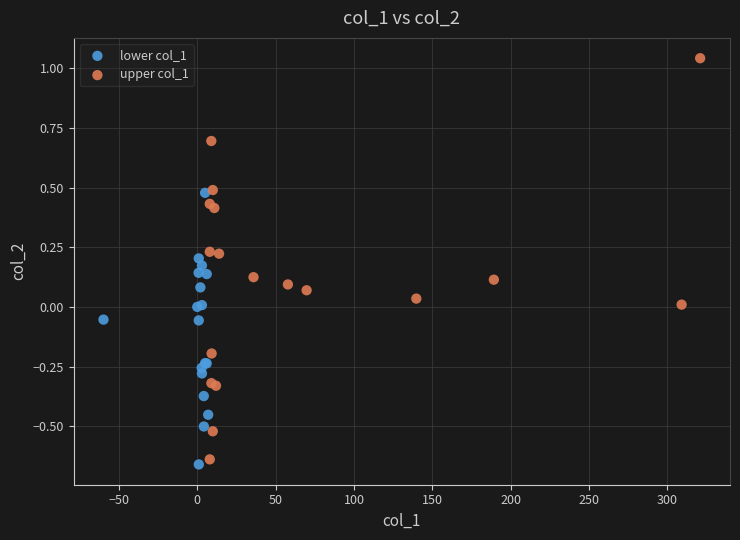

Which series has the widest spread of Y values?

upper col_1